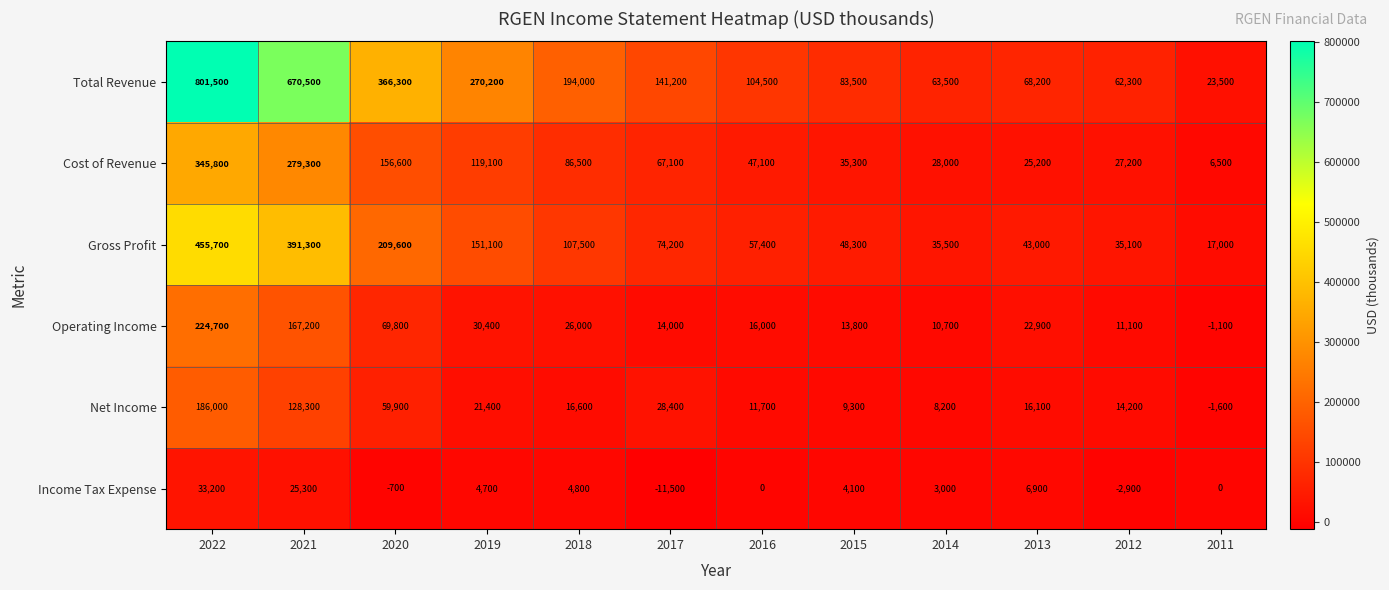

What is the minimum value shown in the chart?

-11500